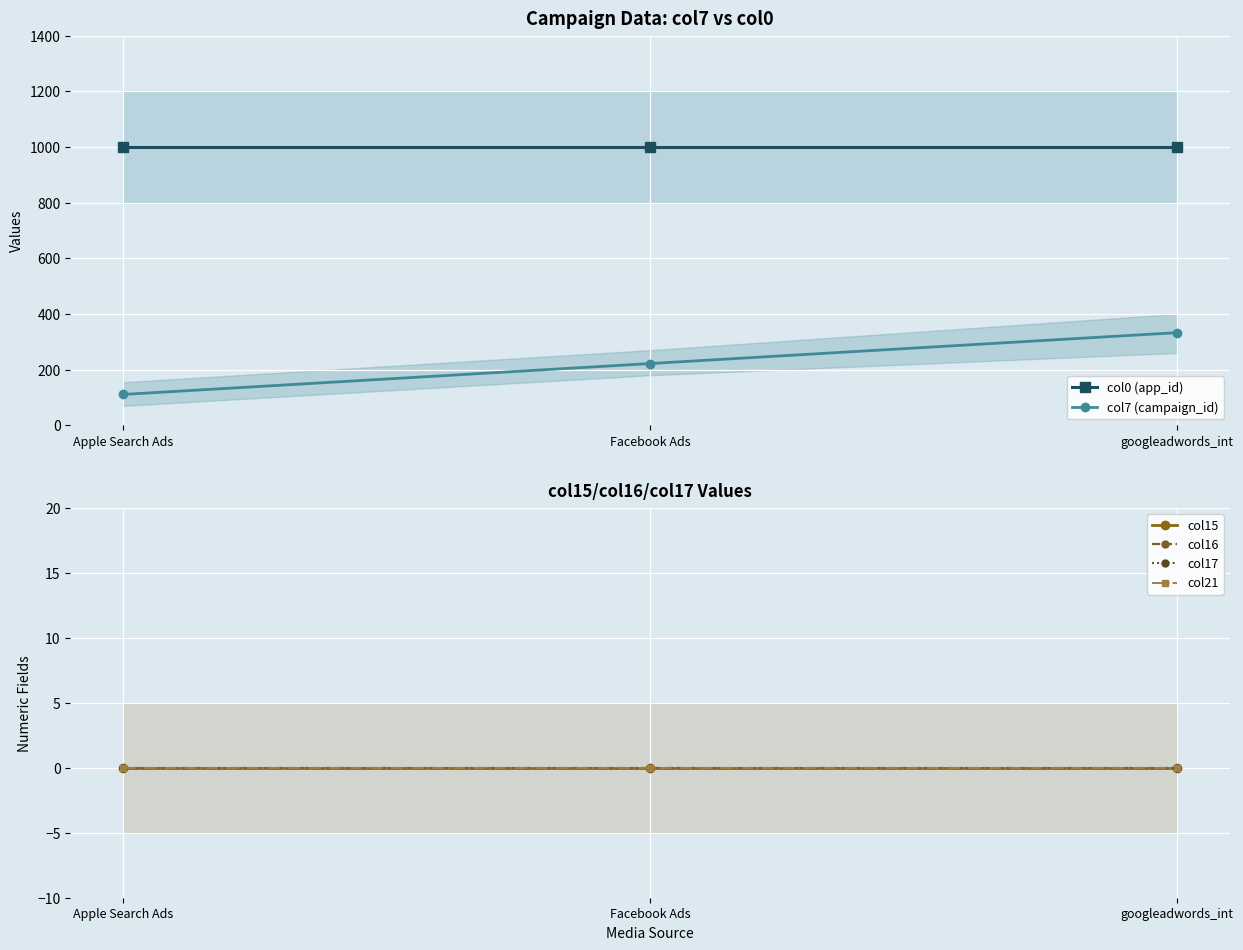

At Facebook Ads, list the series in order from largest to smallest.

col0 (app_id), col7 (campaign_id), col15, col16, col17, col21